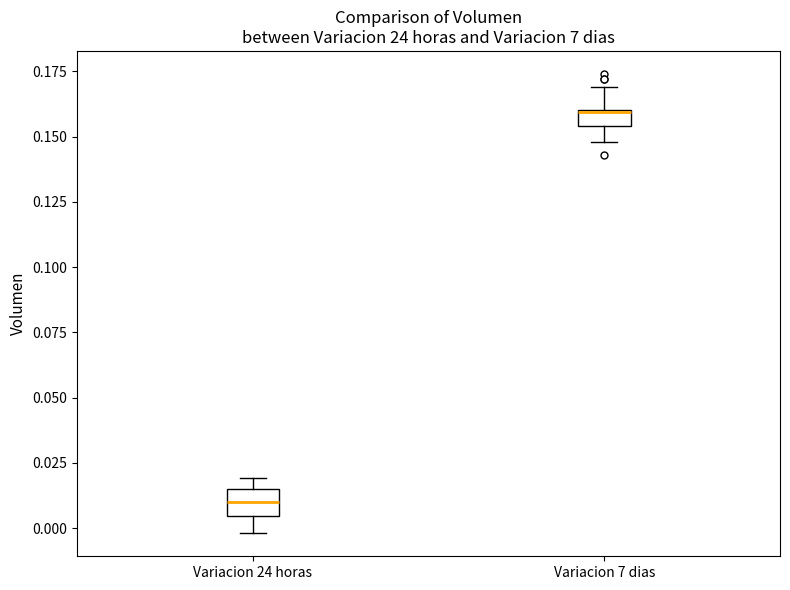

Where is the upper edge of the box for Variacion 7 dias on the y-axis? The values are not printed on the chart, so give them approximately, as read against the axis.

0.160